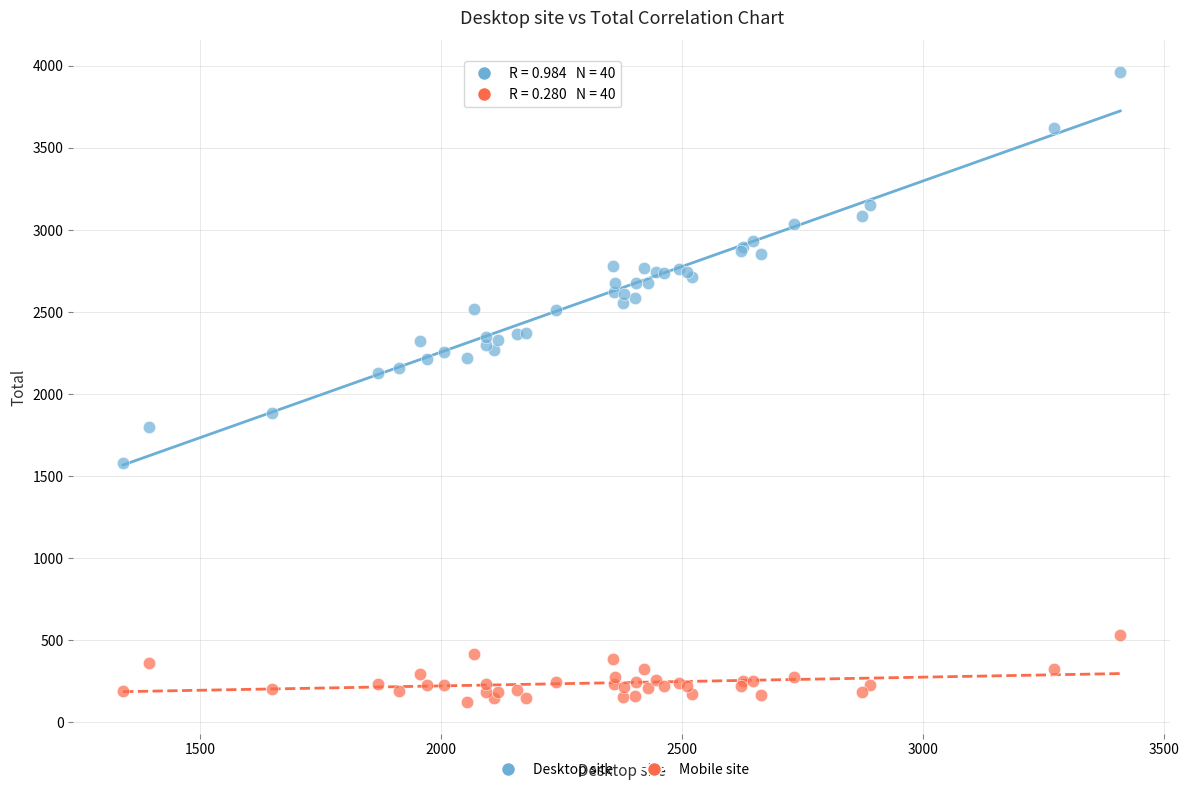

Which series contains the highest Y value?

Desktop site